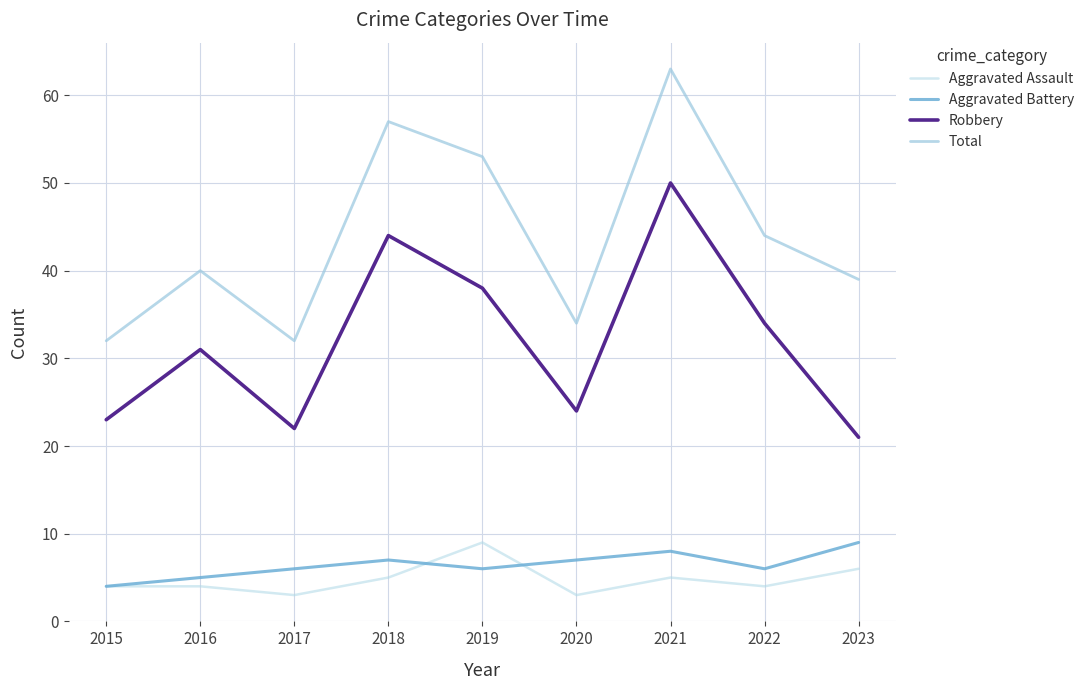

What is the highest value of the Aggravated Battery series?

9